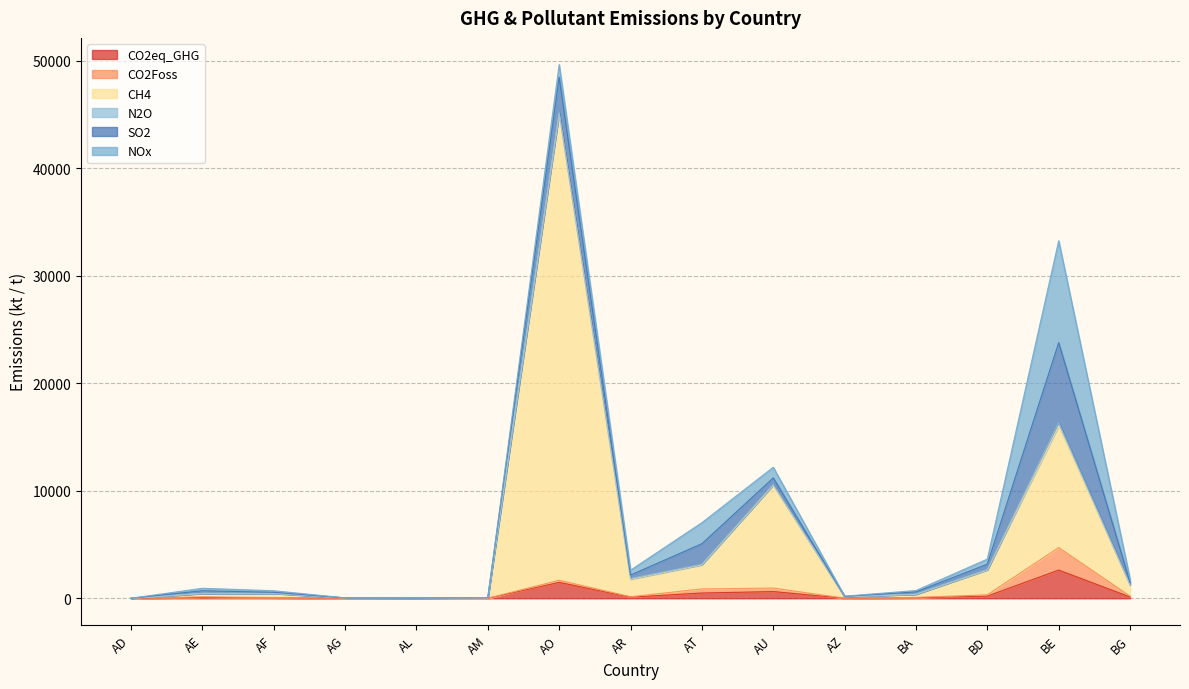

True or false: CH4 and CO2eq_GHG intersect in this chart.

False